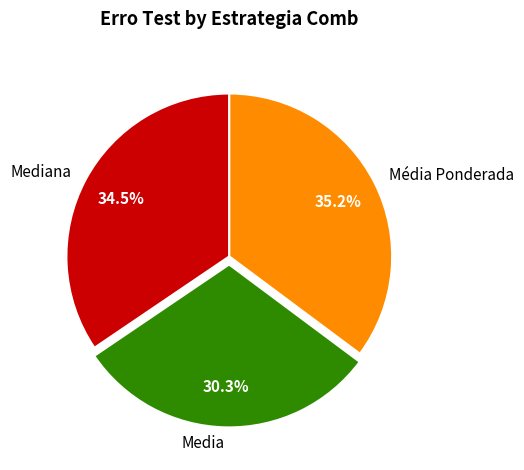

Approximately how many times larger is the value at Média Ponderada compared to Media?

1.2